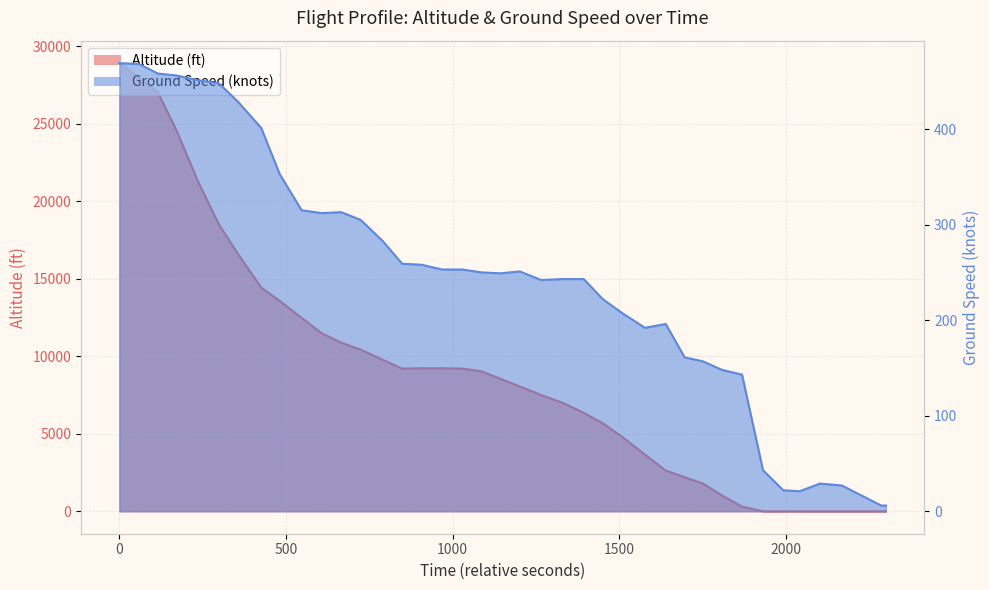

How many values in the ground_speed_line series exceed 250?

19